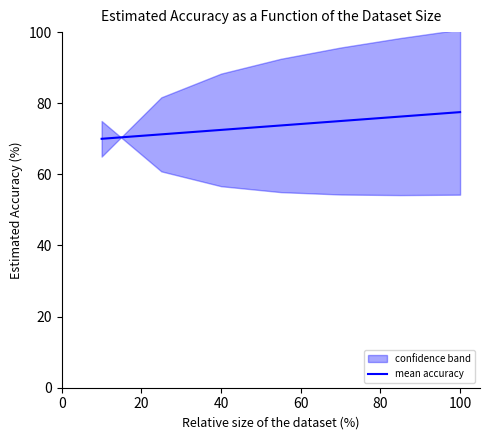

What is the highest value of the mean accuracy series?

77.5